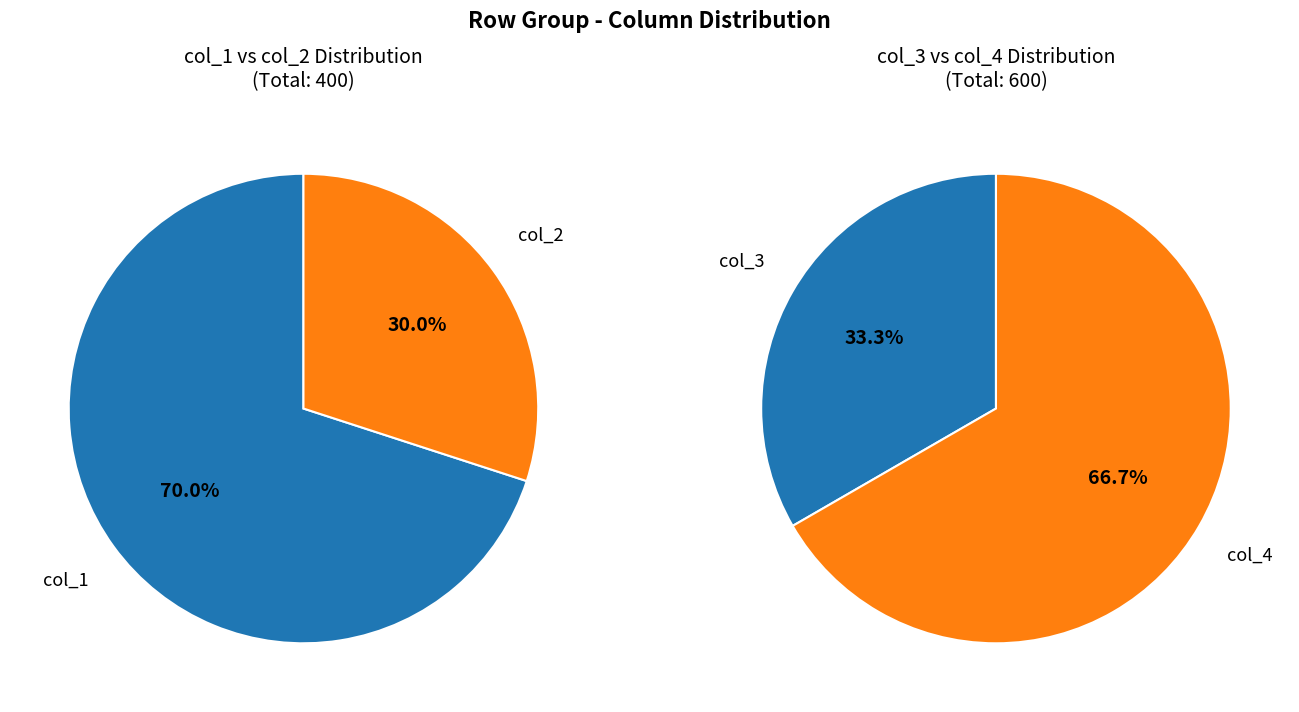

True or false: 6 accounts for 55% of the total.

False